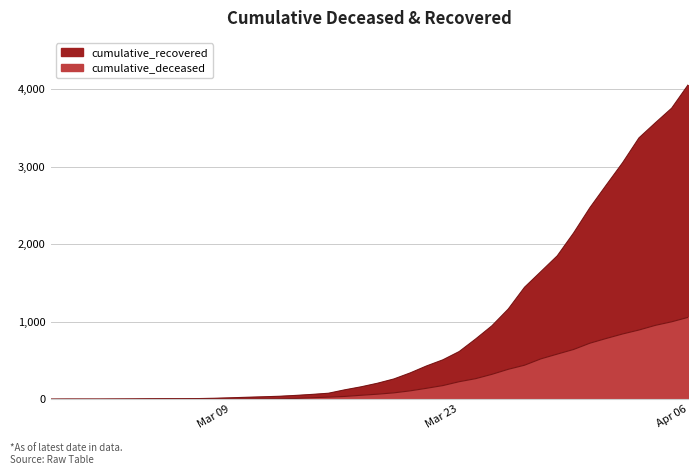

True or false: cumulative_recovered and cumulative_deceased cross at least once.

False